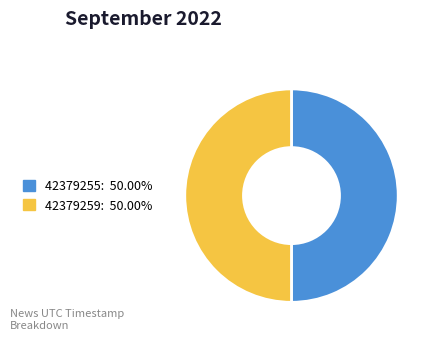

What is the ratio of the value at 42379259 to the value at 42379255?

1.0